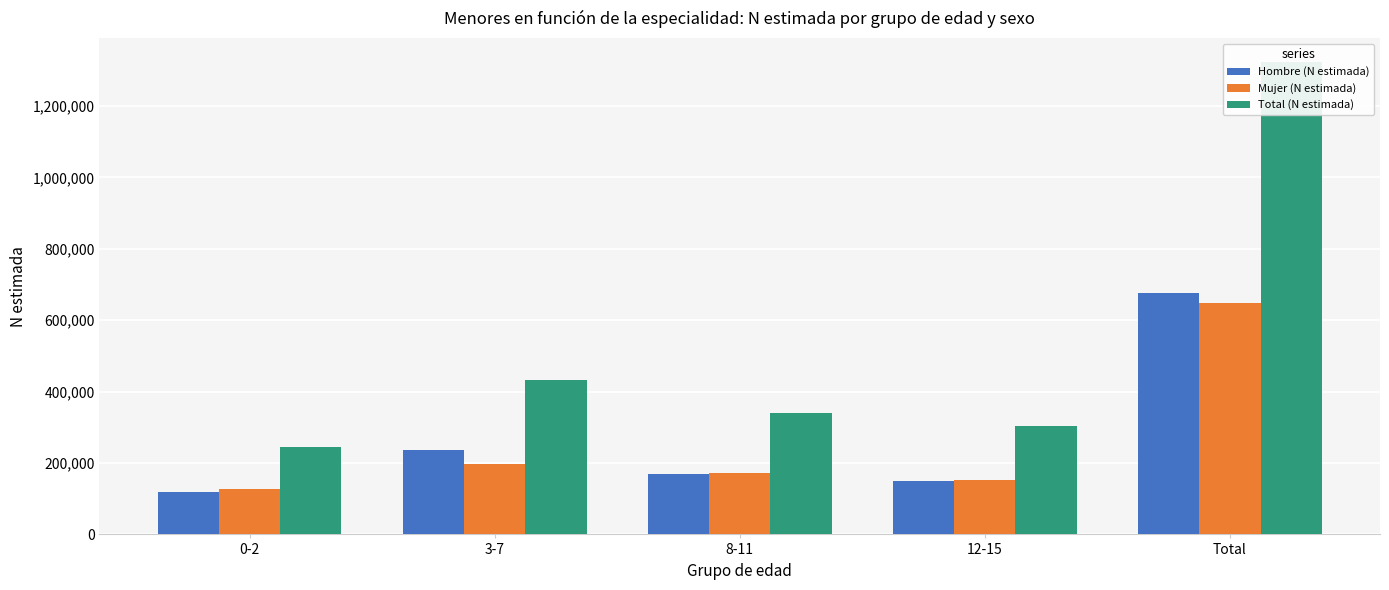

Rank the series at Total from lowest to highest value.

Mujer (N estimada), Hombre (N estimada), Total (N estimada)